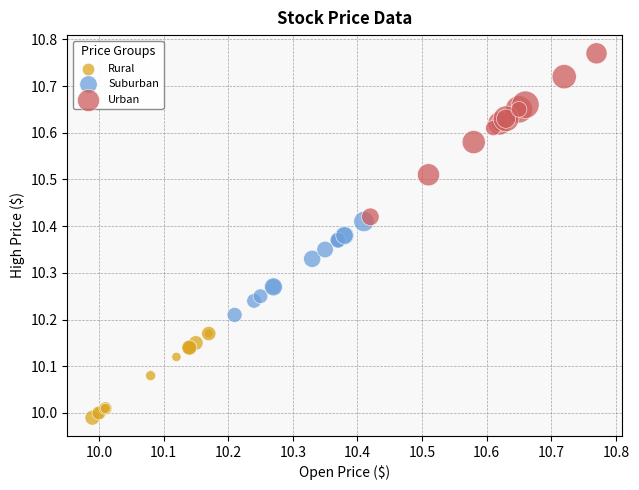

Which series reaches the maximum Y coordinate?

Urban